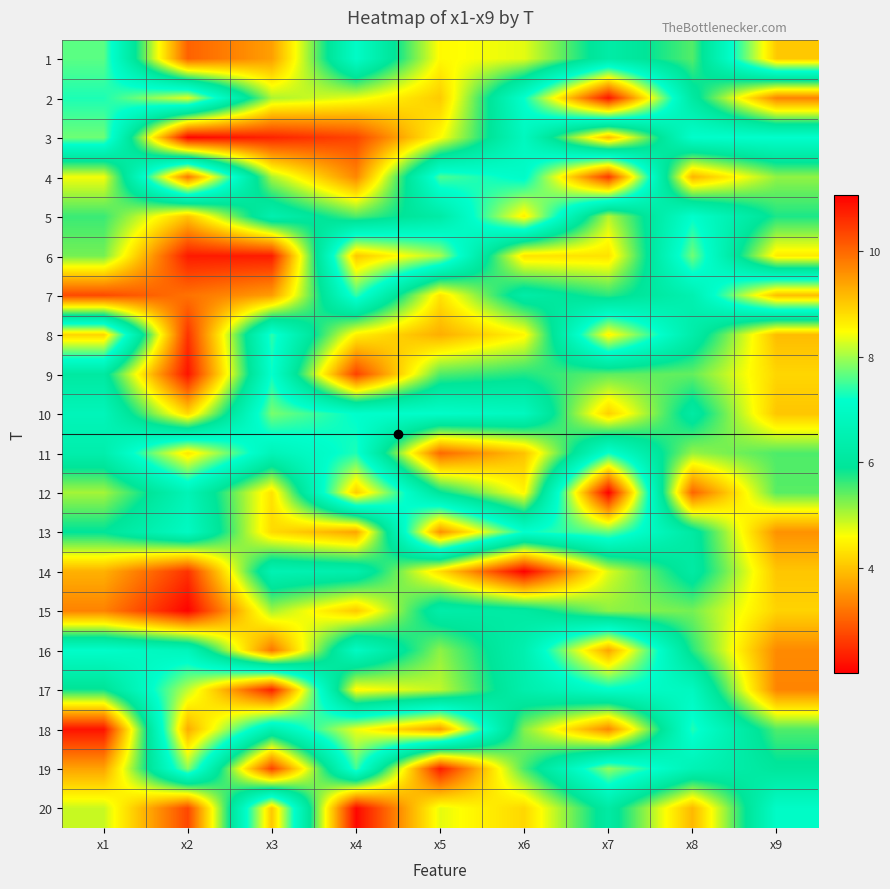

Reading left to right, extract all data points from this chart.

1: x1=7.6	x2=3.0	x3=3.6	x4=7.0	x5=4.6	x6=4.7	x7=6.2	x8=5.5	x9=9.0
2: x1=7.3	x2=8.3	x3=5.0	x4=4.7	x5=4.1	x6=7.2	x7=10.8	x8=6.1	x9=3.4
3: x1=7.7	x2=2.1	x3=2.4	x4=2.7	x5=4.6	x6=6.8	x7=3.9	x8=7.1	x9=7.2
4: x1=4.7	x2=9.8	x3=5.0	x4=3.4	x5=7.6	x6=7.1	x7=10.5	x8=3.8	x9=5.2
5: x1=5.6	x2=4.0	x3=6.4	x4=5.5	x5=6.2	x6=8.6	x7=5.0	x8=7.2	x9=5.8
6: x1=5.3	x2=2.3	x3=2.3	x4=9.0	x5=8.0	x6=4.3	x7=4.3	x8=7.7	x9=4.4
7: x1=2.8	x2=3.2	x3=3.6	x4=7.5	x5=4.3	x6=6.2	x7=5.7	x8=6.5	x9=9.1
8: x1=8.9	x2=2.5	x3=7.4	x4=4.5	x5=3.8	x6=4.5	x7=8.6	x8=6.3	x9=3.9
9: x1=6.1	x2=2.2	x3=7.2	x4=2.7	x5=5.5	x6=5.7	x7=5.4	x8=5.4	x9=4.2
10: x1=6.7	x2=4.2	x3=7.8	x4=7.2	x5=7.1	x6=6.8	x7=4.1	x8=6.2	x9=4.0
11: x1=6.4	x2=8.7	x3=6.7	x4=7.3	x5=3.1	x6=4.0	x7=7.3	x8=5.1	x9=5.5
12: x1=5.1	x2=6.6	x3=4.3	x4=9.0	x5=5.9	x6=4.5	x7=11.1	x8=3.0	x9=5.5
13: x1=5.9	x2=6.9	x3=4.2	x4=3.7	x5=9.6	x6=7.2	x7=7.7	x8=6.1	x9=3.5
14: x1=3.8	x2=2.5	x3=6.6	x4=6.4	x5=4.3	x6=2.0	x7=4.8	x8=6.2	x9=4.0
15: x1=3.3	x2=2.0	x3=5.1	x4=4.1	x5=6.3	x6=6.1	x7=5.2	x8=5.3	x9=4.2
16: x1=7.1	x2=6.7	x3=3.2	x4=7.0	x5=5.2	x6=6.5	x7=9.4	x8=5.7	x9=3.4
17: x1=5.8	x2=8.1	x3=10.7	x4=4.5	x5=4.9	x6=6.4	x7=7.1	x8=6.9	x9=3.4
18: x1=2.2	x2=9.3	x3=6.5	x4=8.4	x5=9.5	x6=5.2	x7=3.4	x8=7.3	x9=5.5
19: x1=3.7	x2=7.9	x3=2.7	x4=7.5	x5=2.3	x6=5.5	x7=7.9	x8=6.6	x9=6.0
20: x1=4.9	x2=2.7	x3=9.0	x4=2.1	x5=4.7	x6=4.2	x7=6.2	x8=3.9	x9=7.0